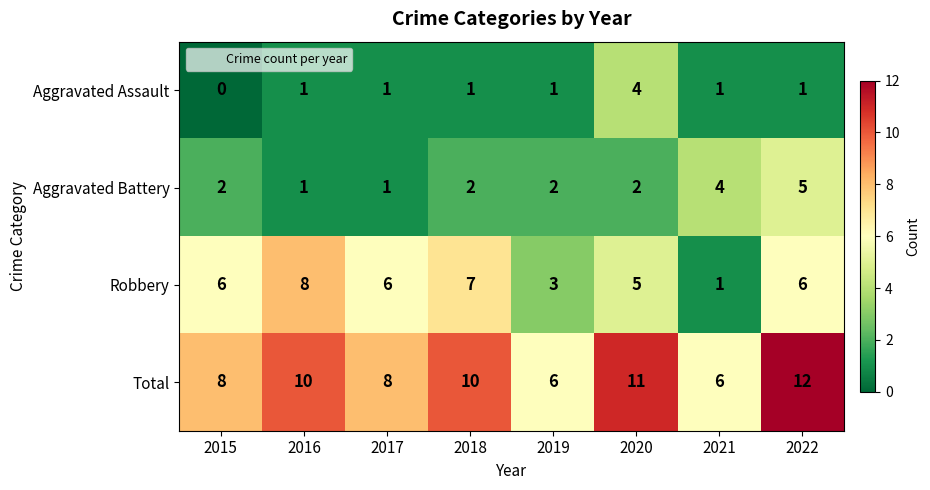

What is the maximum value shown in the chart?

12